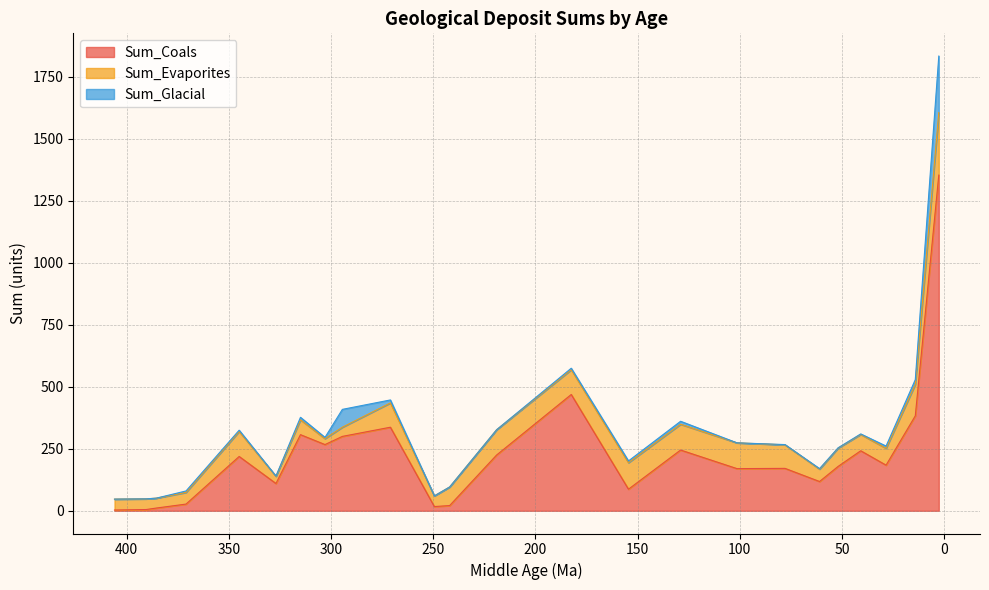

Where do Sum_Evaporites and Sum_Glacial first cross each other?

303 and 294.5